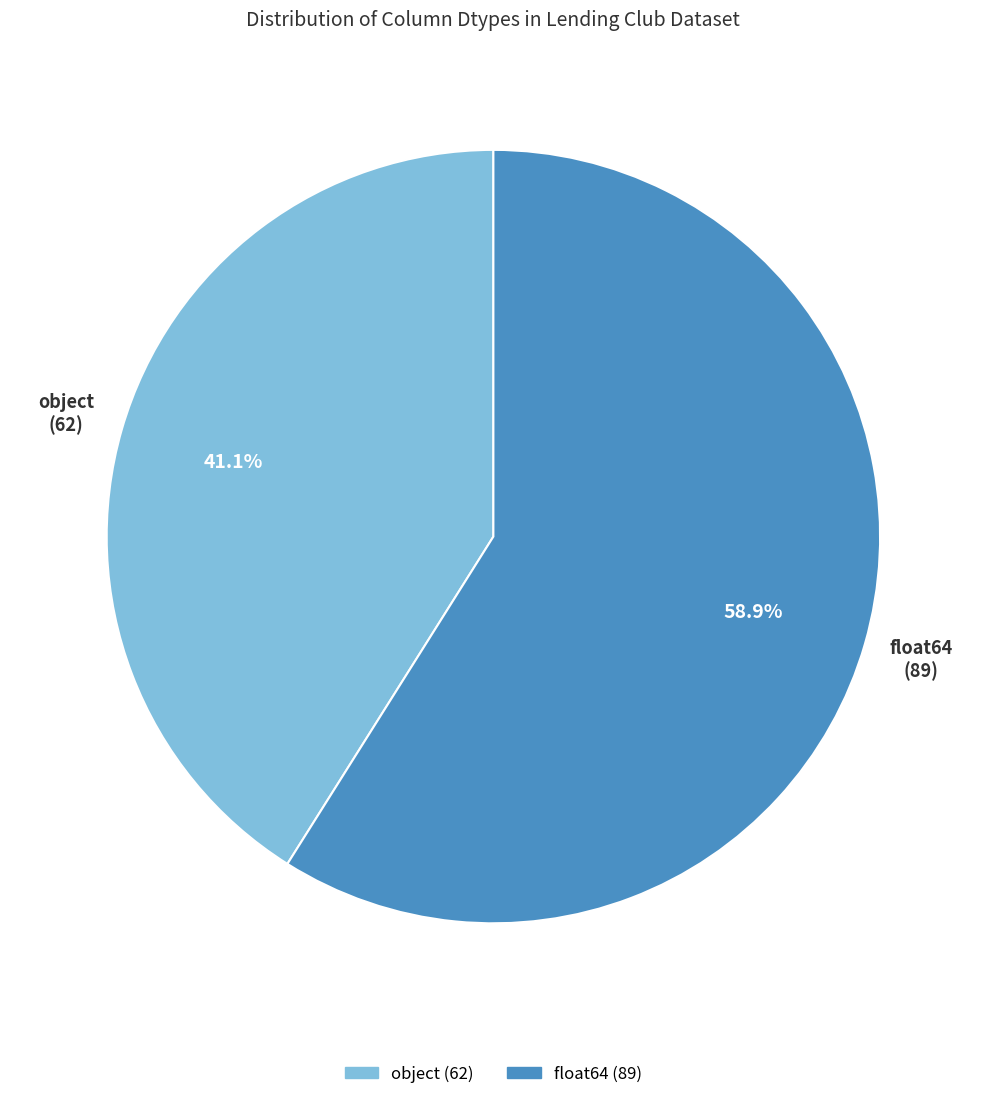

Which slice is the largest?

float64